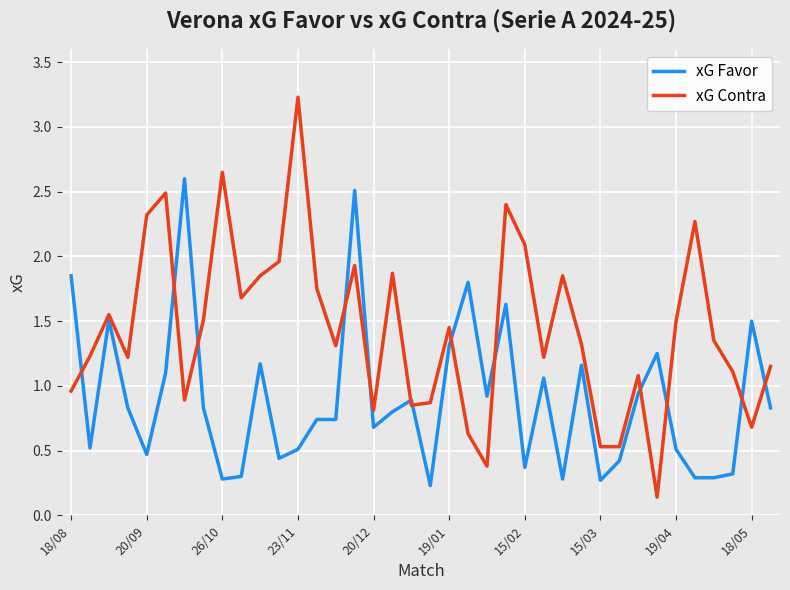

What is the difference between the maximum and minimum values in the xG Contra series?

3.1